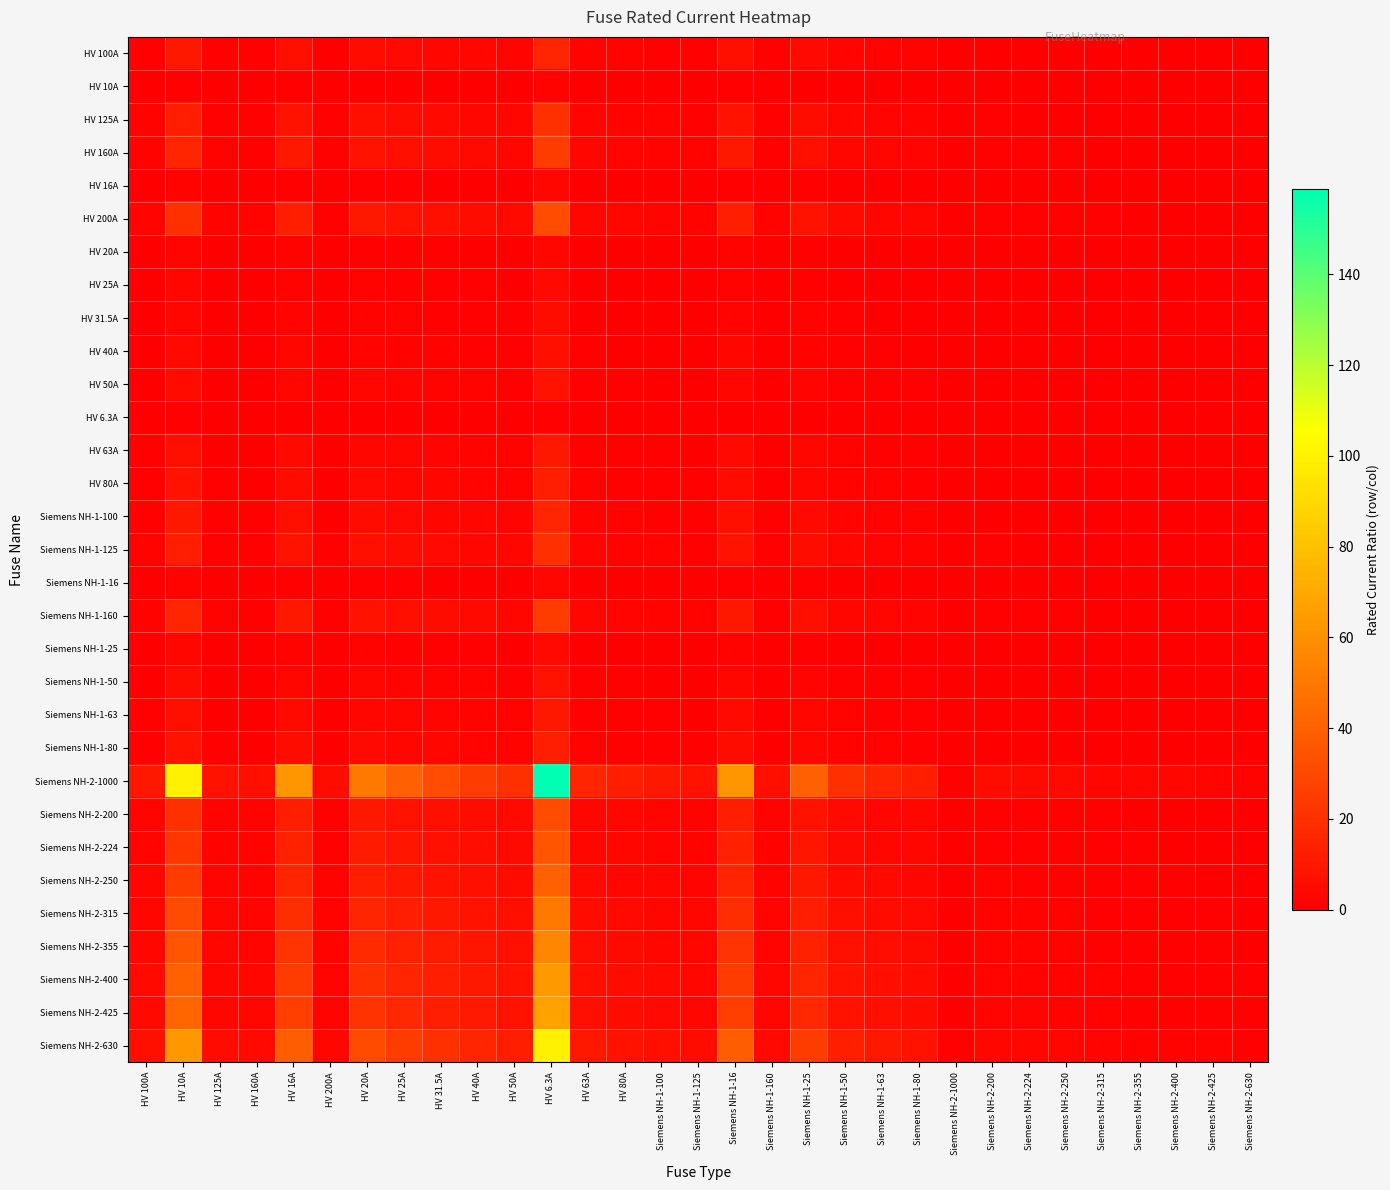

Which has a higher value, Siemens NH-2-200 or Siemens NH-2-315?

Siemens NH-2-200